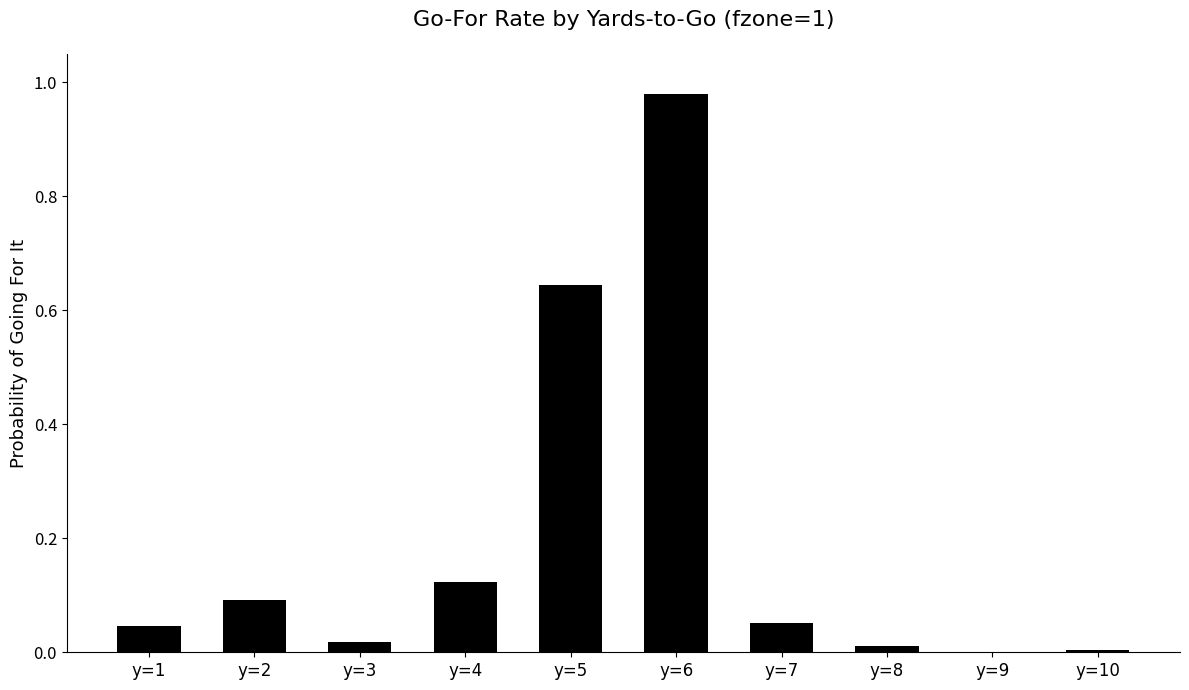

What is the change in value from y=6 to y=7?

-0.9